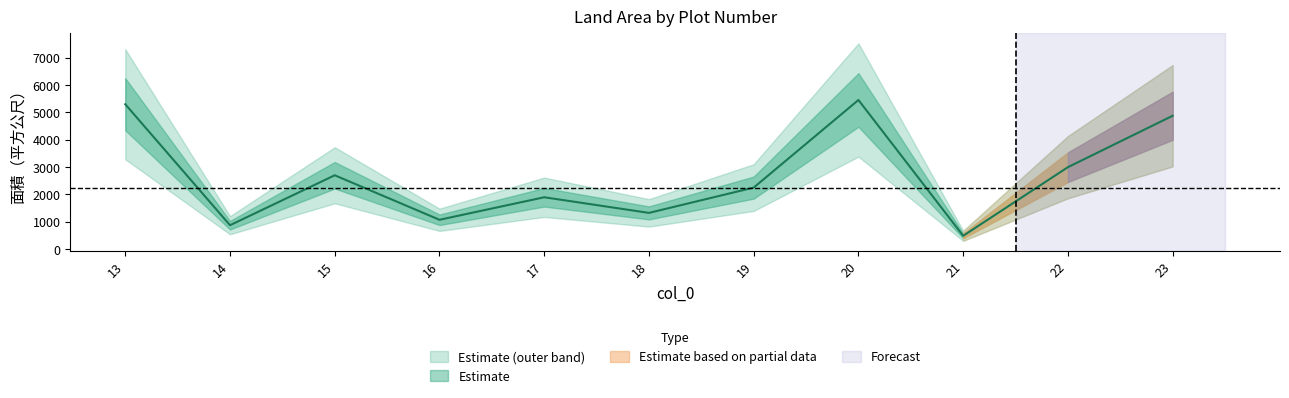

Rank the categories by value from lowest to highest.

21, 14, 16, 18, 17, 19, 15, 22, 23, 13, 20